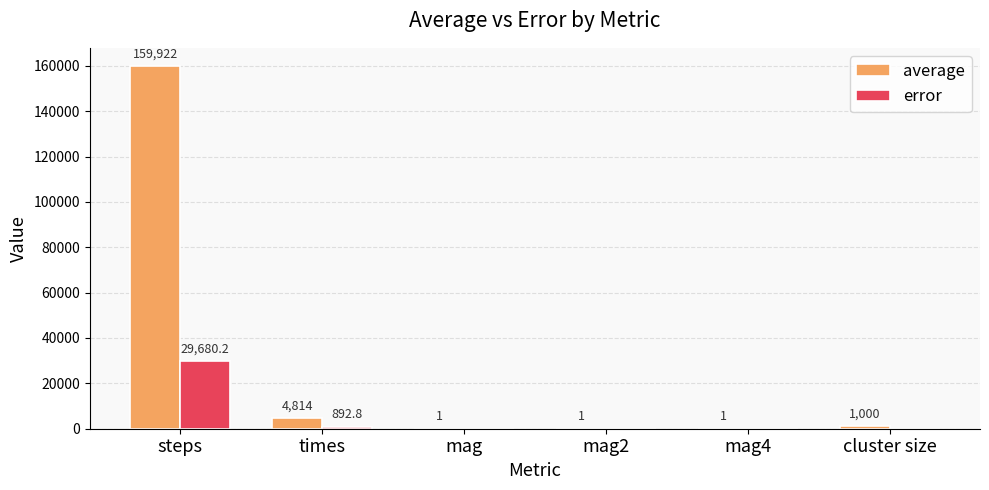

Where is error nearest to the value 14840?

times